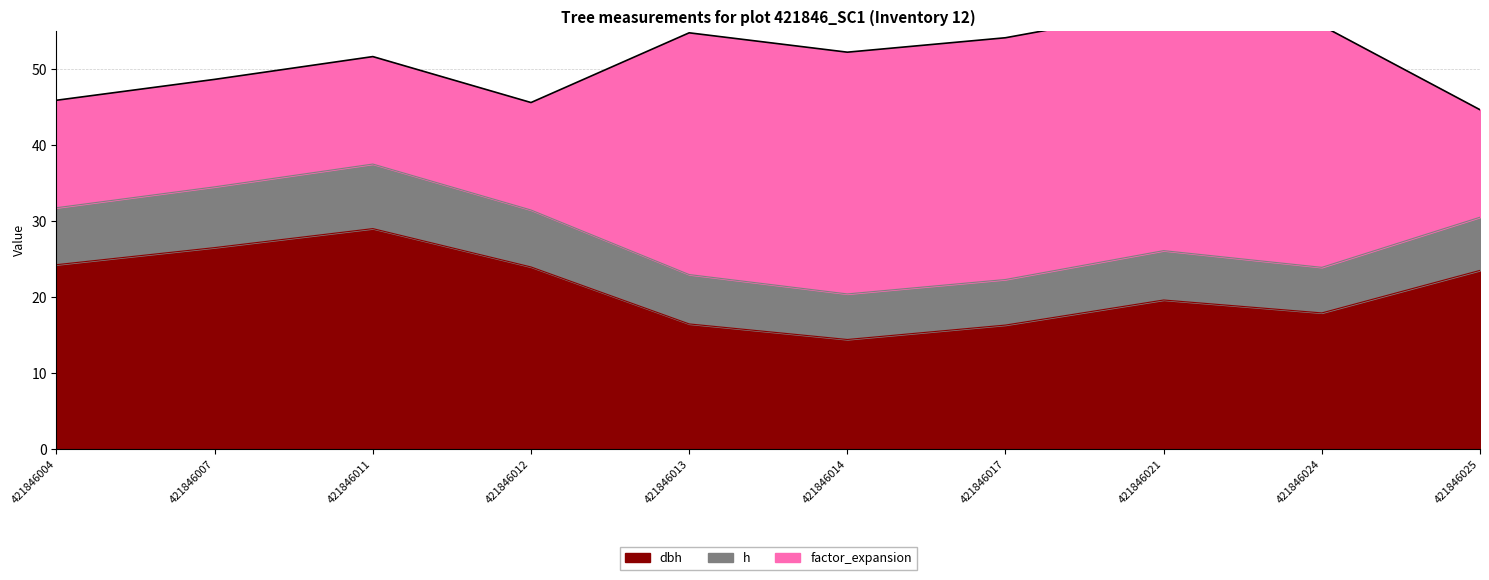

Where do factor_expansion and dbh first cross each other?

421846012 and 421846013